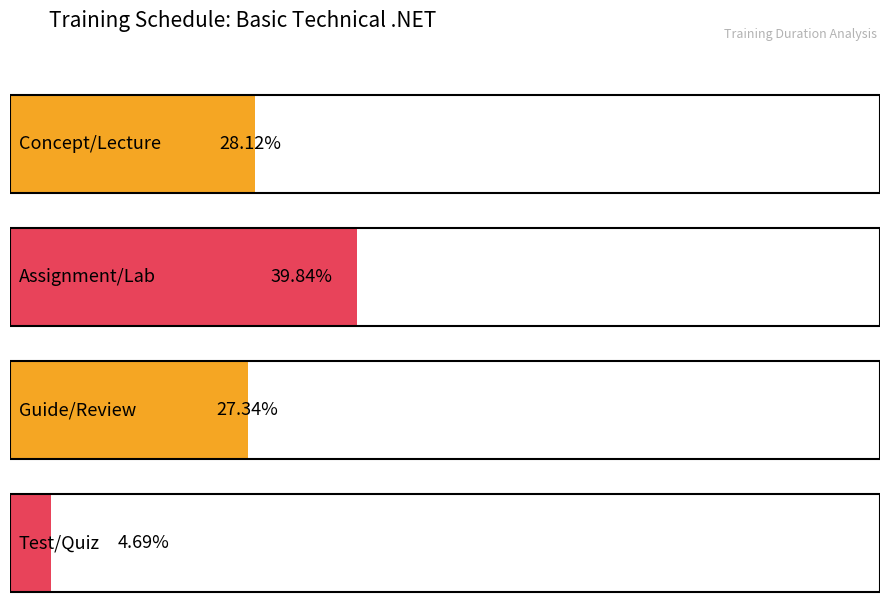

The value at Concept/Lecture is 3.8. True or false?

False